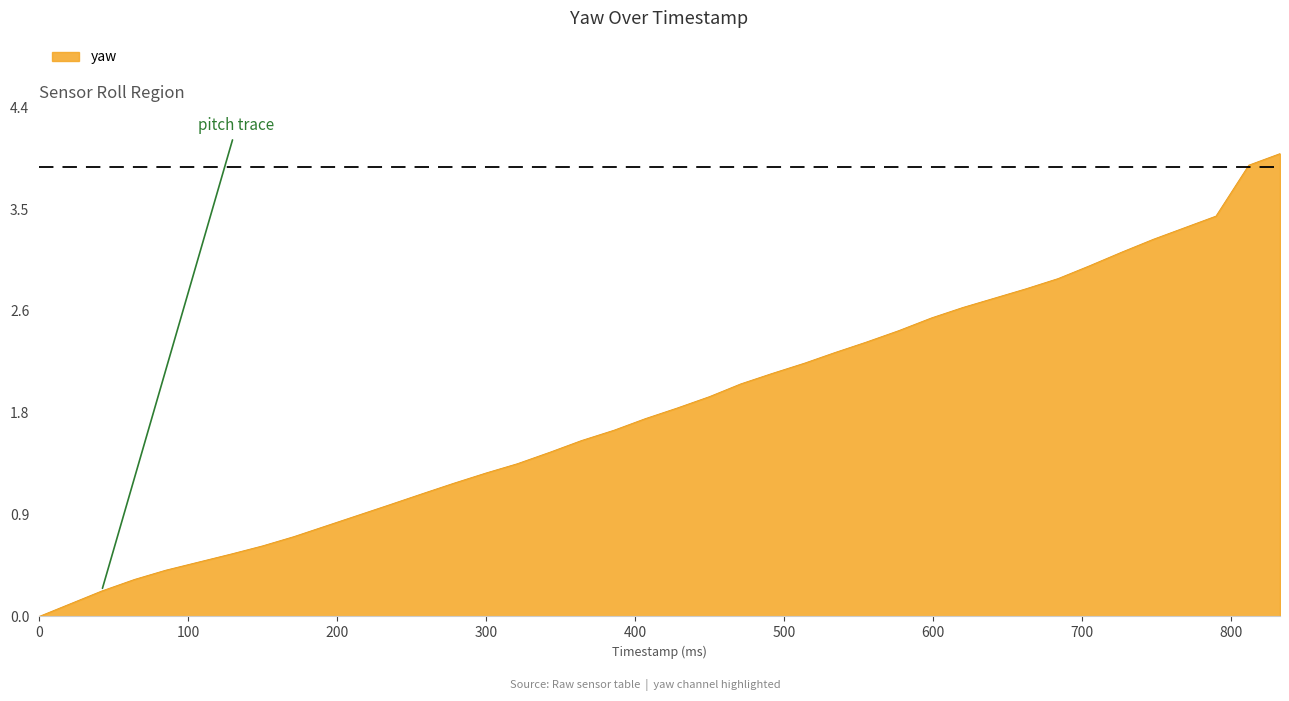

What is the greatest value displayed?

4.0